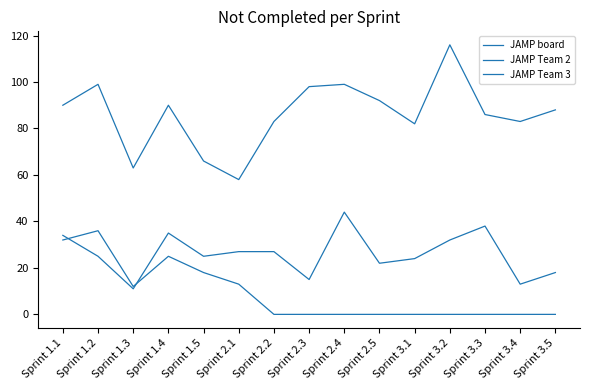

Rank the series at Sprint 1.4 from highest to lowest value.

JAMP board, JAMP Team 2, JAMP Team 3